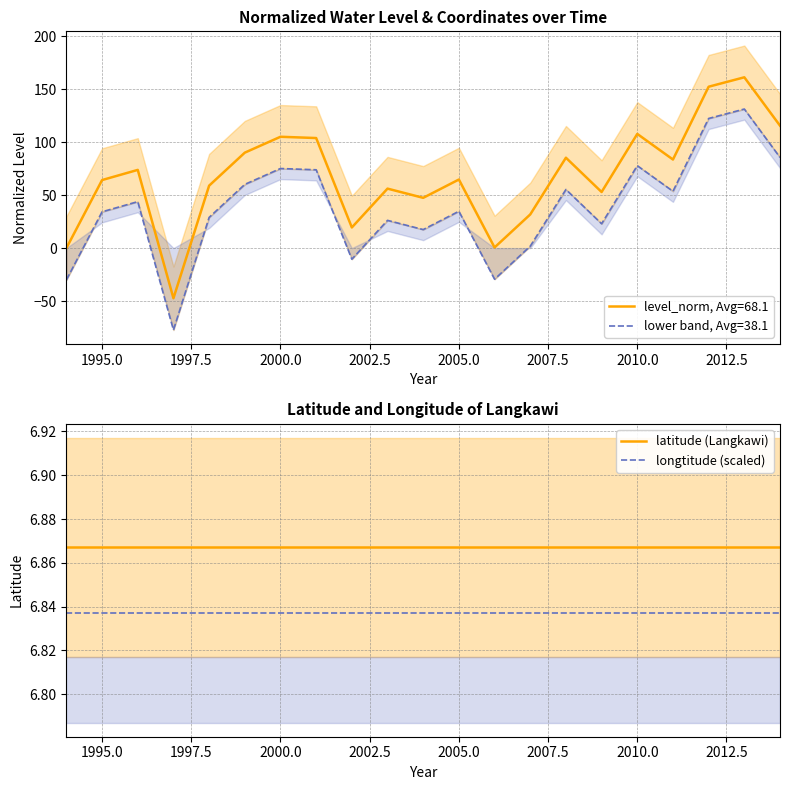

True or false: longtitude (scaled) and latitude (Langkawi) intersect in this chart.

False